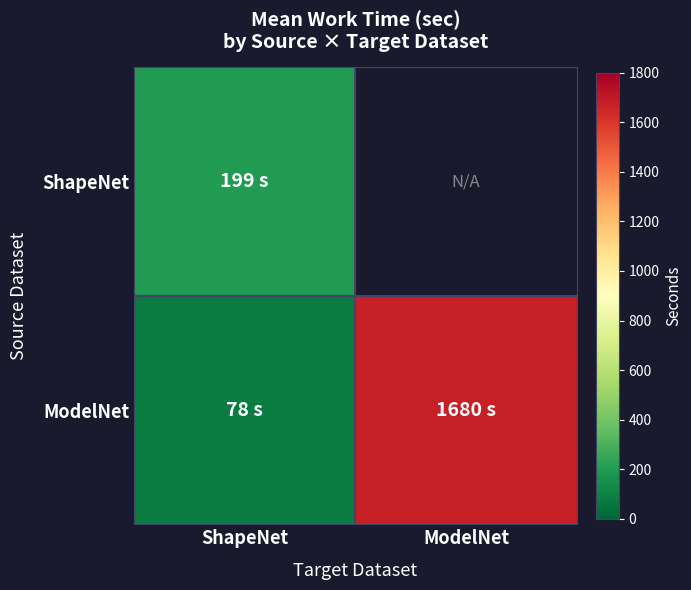

Which series changed the most between ShapeNet and ModelNet?

ModelNet